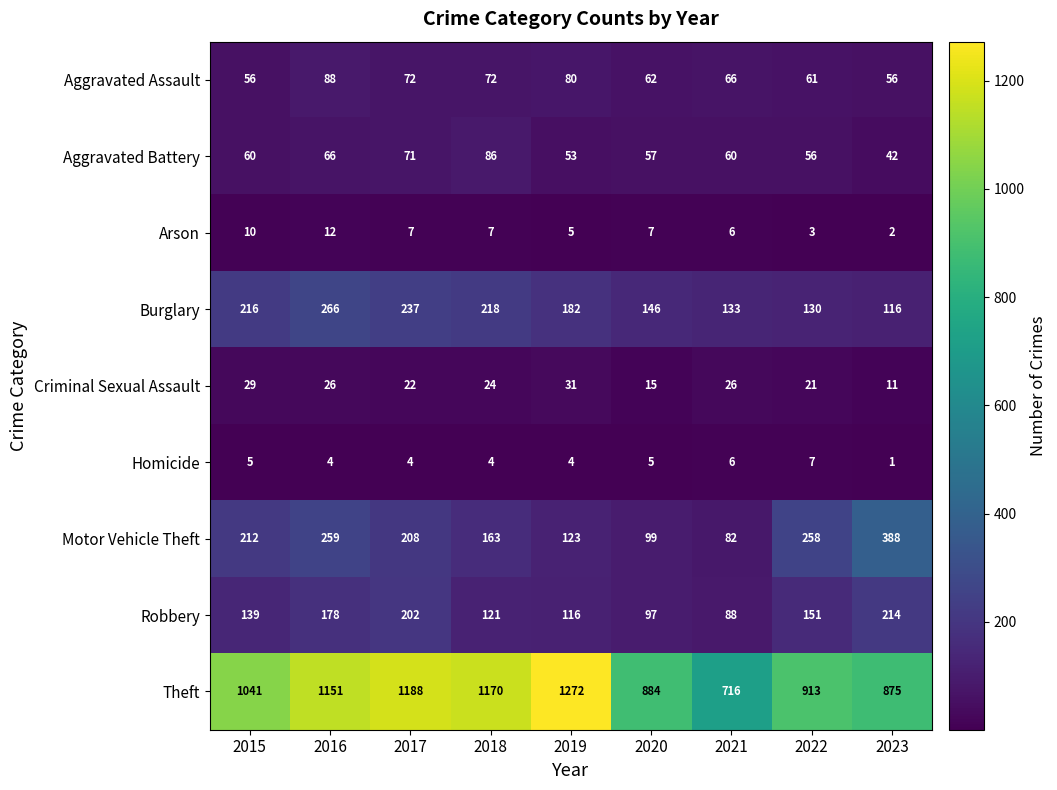

Count the number of categories in the chart.

9